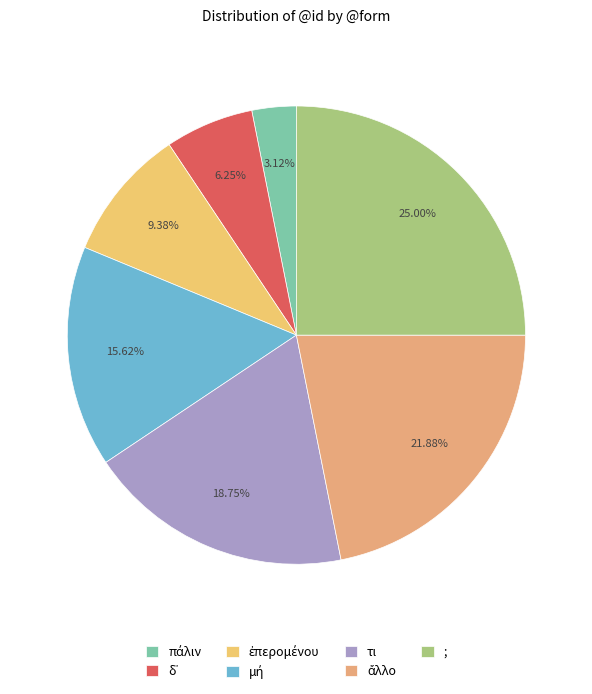

Which has a higher value, ἄλλο or πάλιν?

ἄλλο